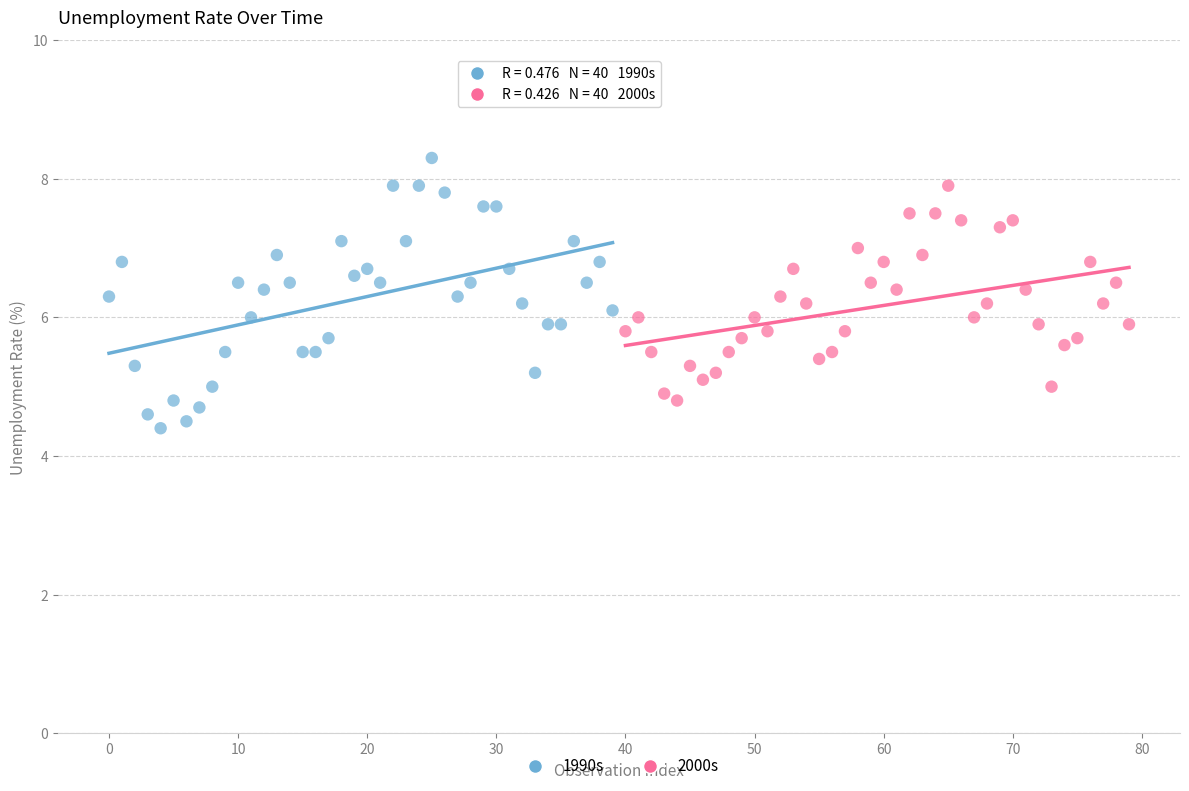

Which series reaches the maximum Y coordinate?

1990s